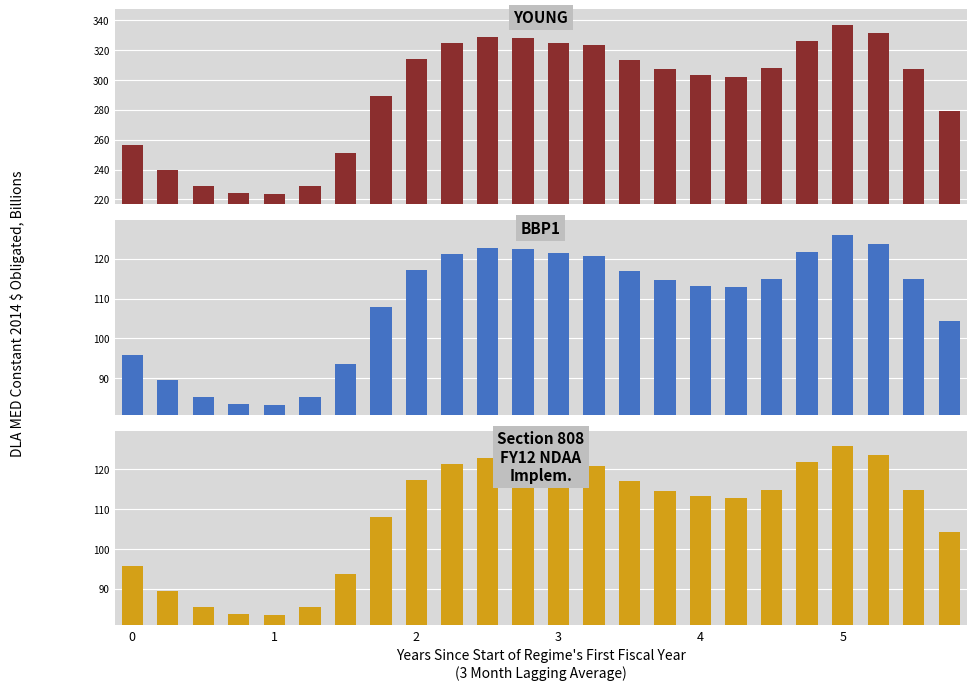

At how many categories does at least one series exceed 278?

17